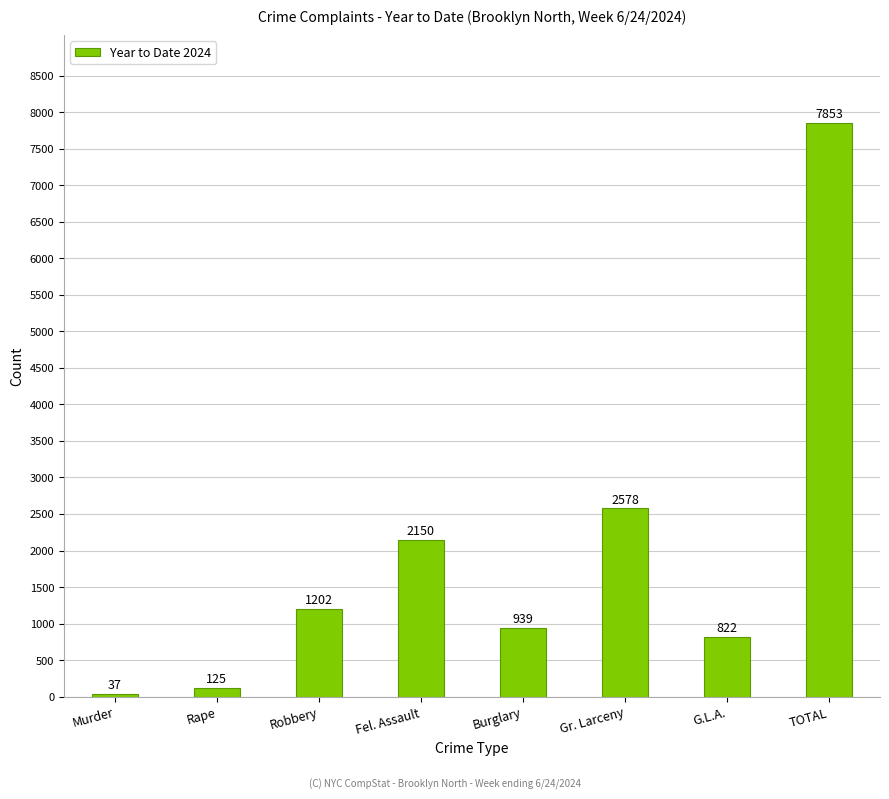

Rank the categories by value from highest to lowest.

TOTAL, Gr. Larceny, Fel. Assault, Robbery, Burglary, G.L.A., Rape, Murder